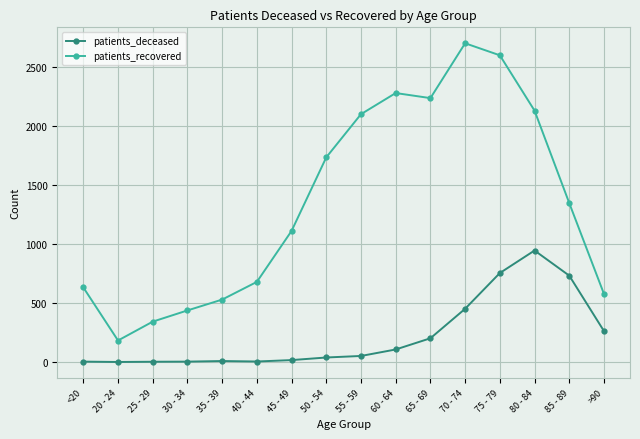

At 70 - 74, list the series in order from largest to smallest.

patients_recovered, patients_deceased